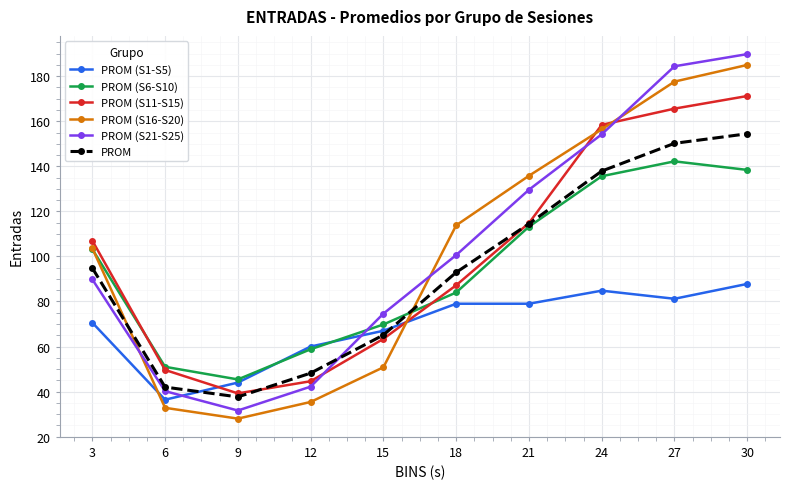

What is the difference between the highest and lowest values at 3?

36.4